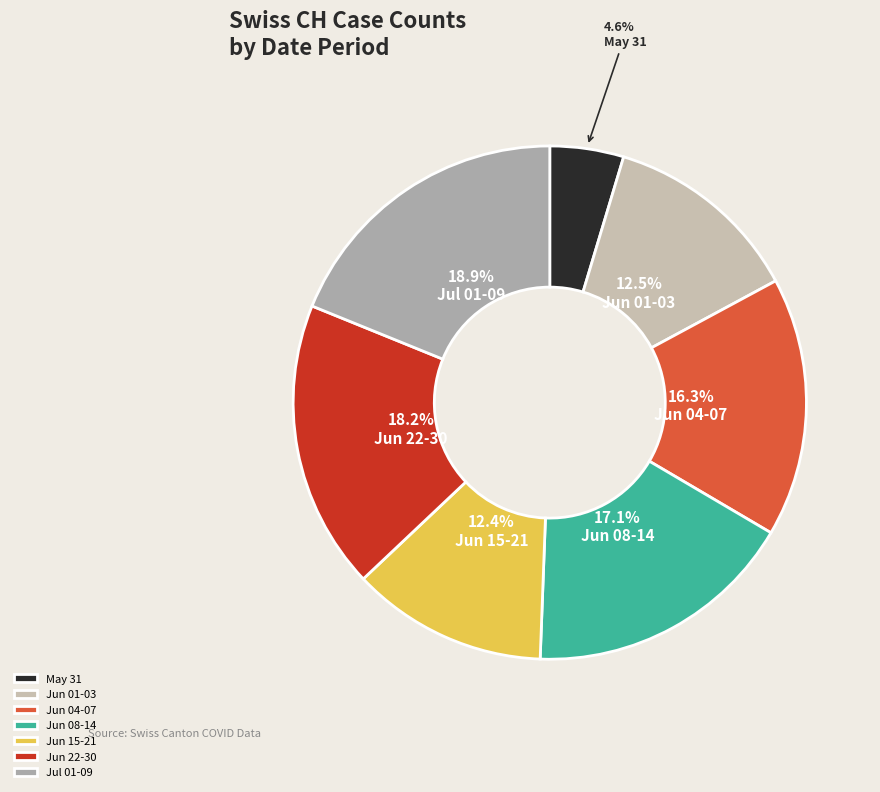

Count the number of slices in the pie.

7